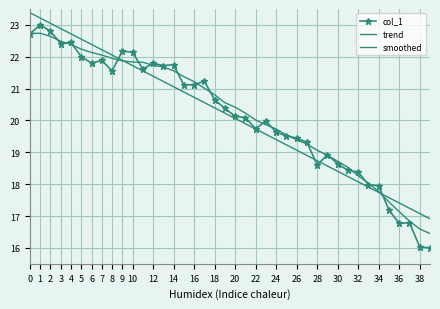

True or false: trend has more than 2 points higher than both neighbors.

False